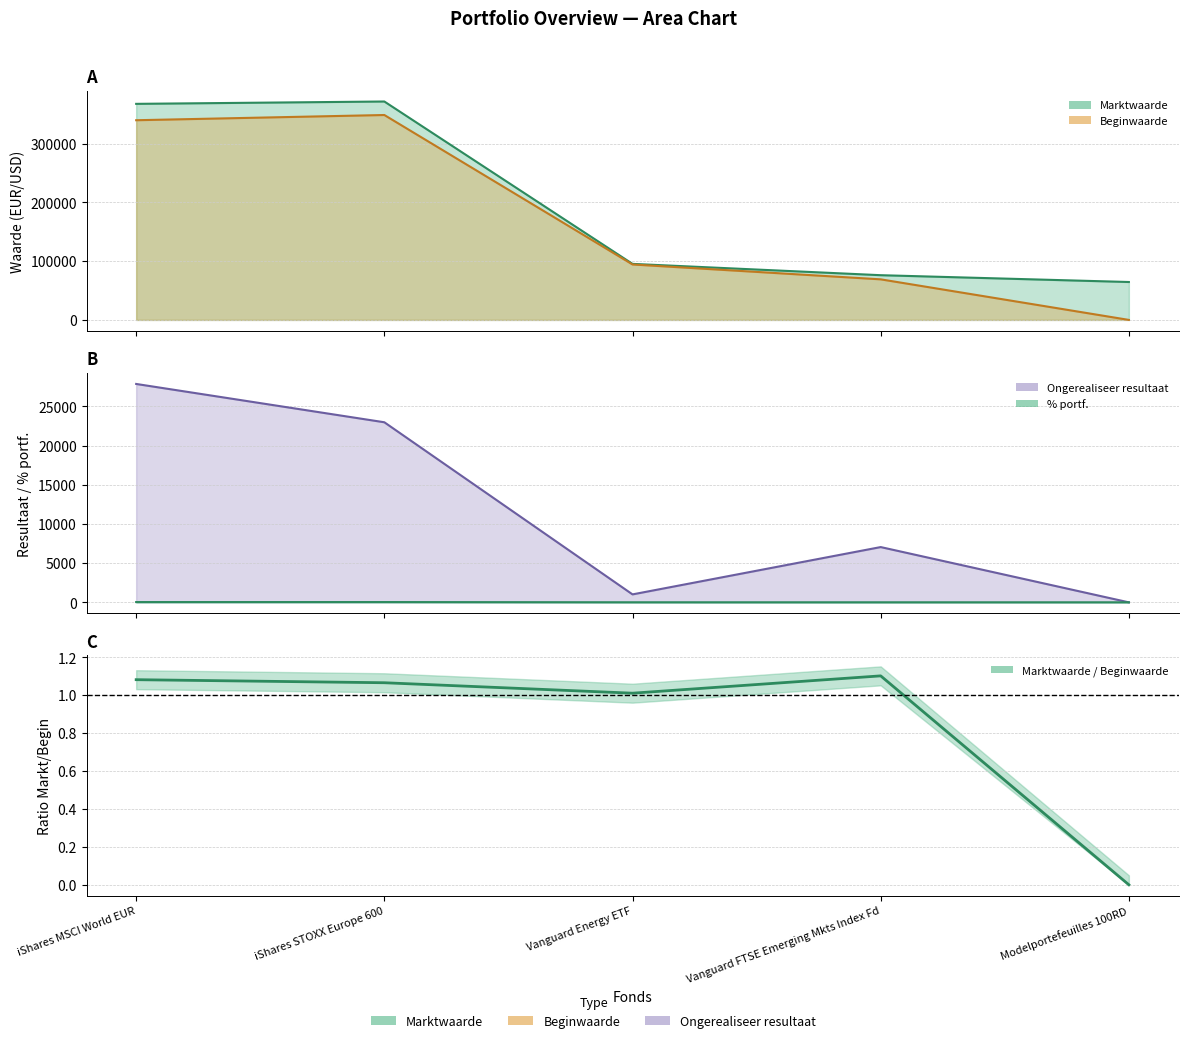

Does the chart have visible grid lines?

Yes